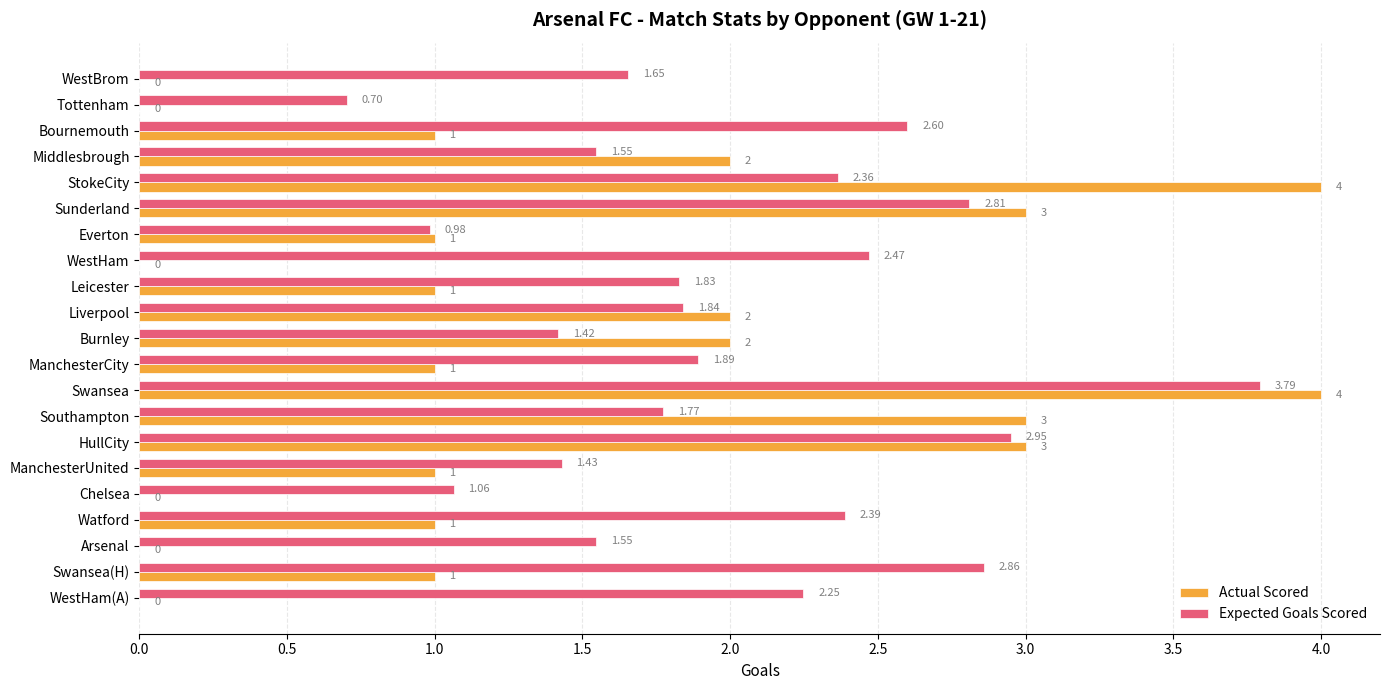

Where is Expected Goals Scored nearest to the value 2?

ManchesterCity